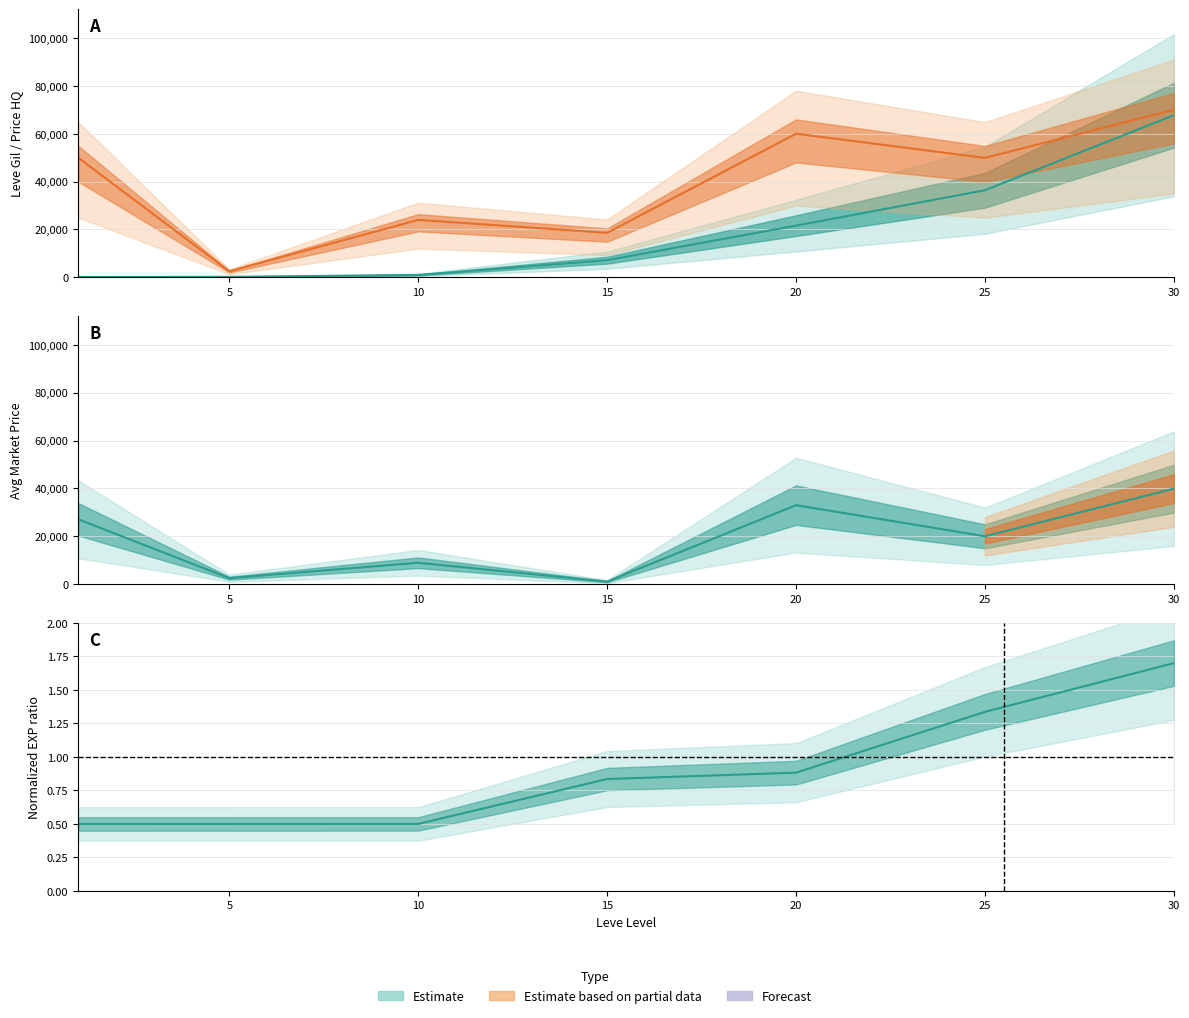

What is the difference between the maximum and second lowest values in the Leve EXP series?

1.2